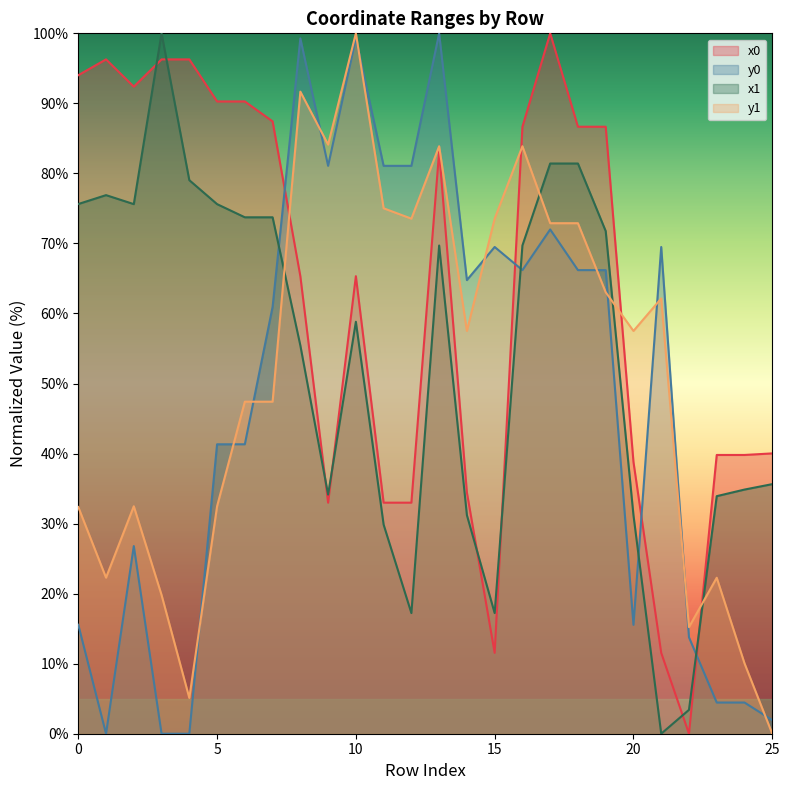

What is the difference between the maximum and minimum values in the y1 series?

100.0